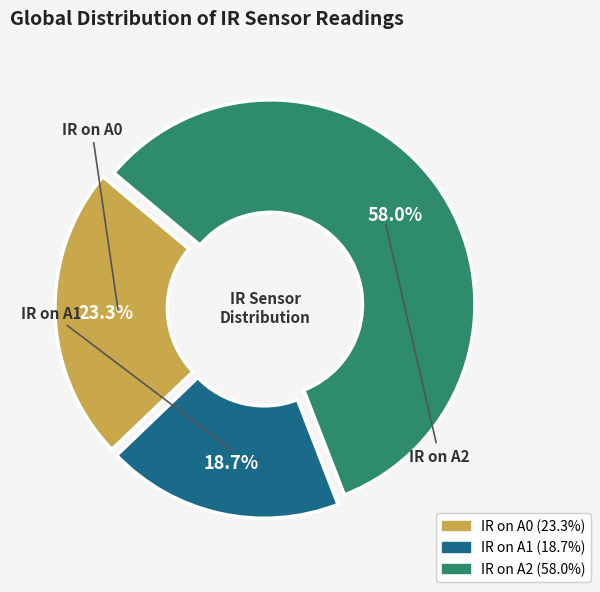

Do IR on A1 and IR on A2 together represent more than half of the pie?

Yes